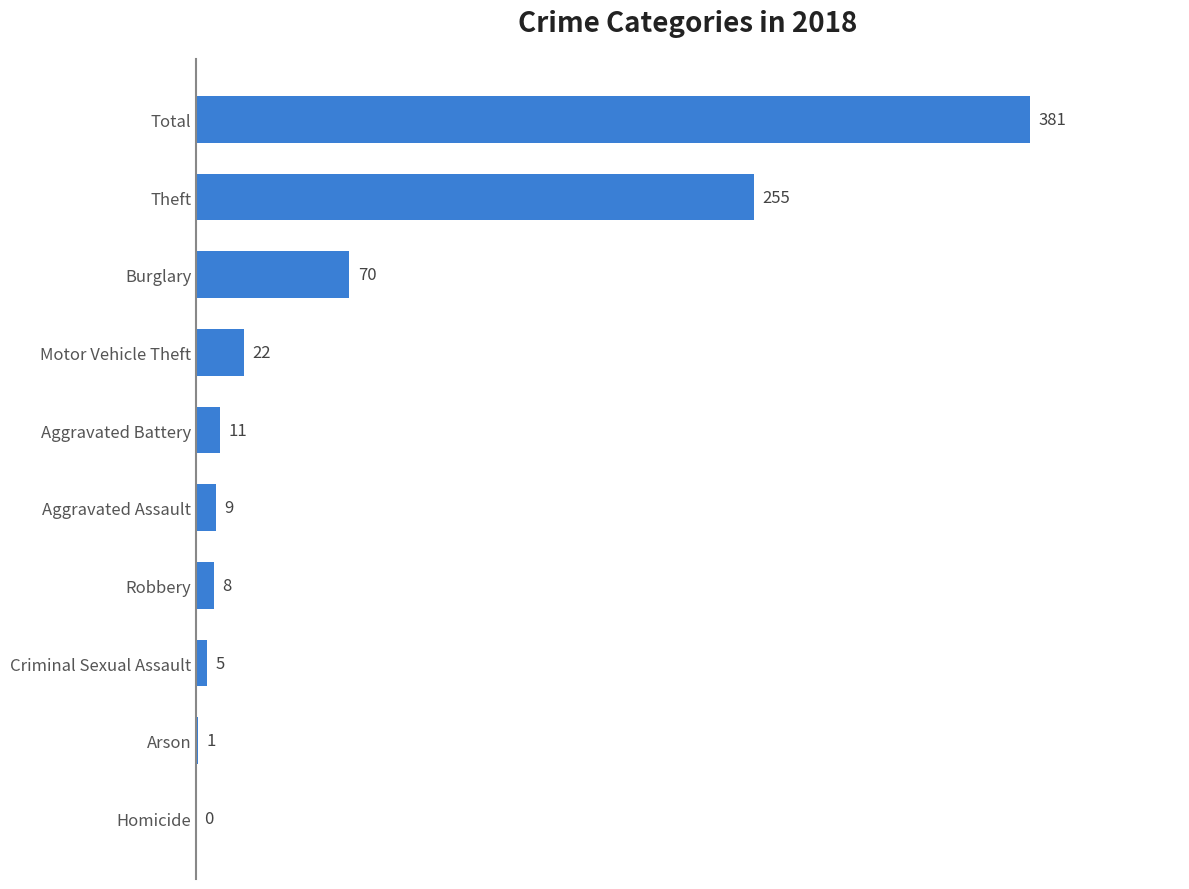

Where is the data nearest to the value 190?

Theft